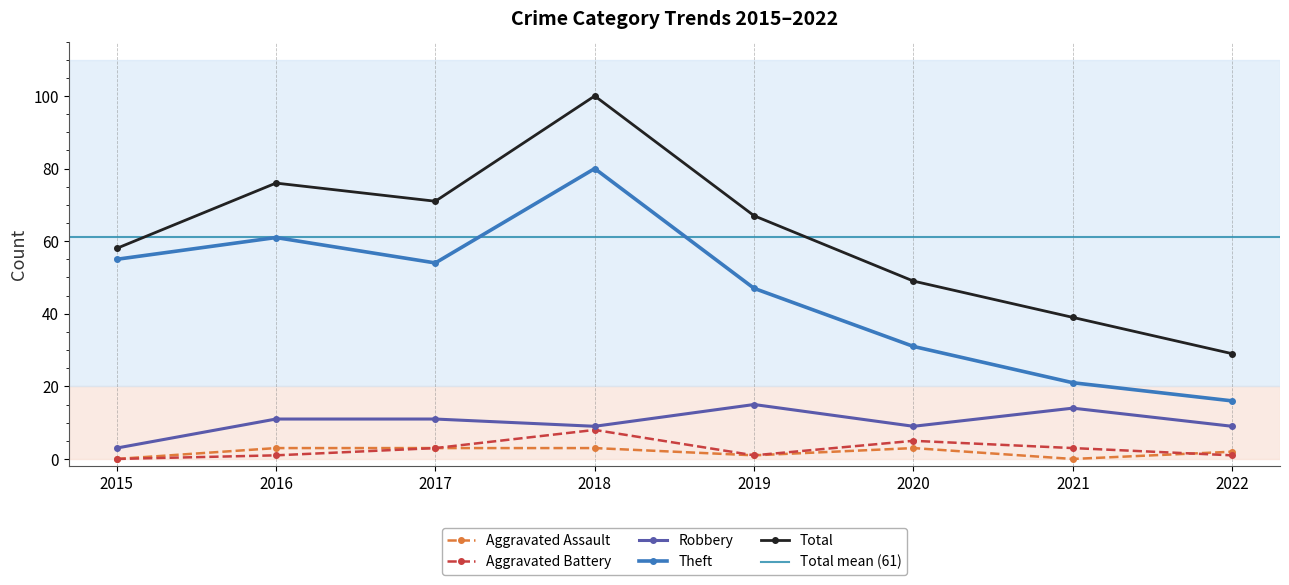

True or false: Theft and Total intersect in this chart.

False